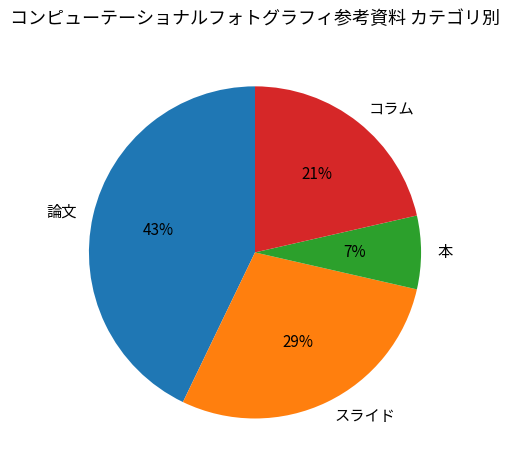

To the nearest percent, what percentage of the pie is 本?

7%